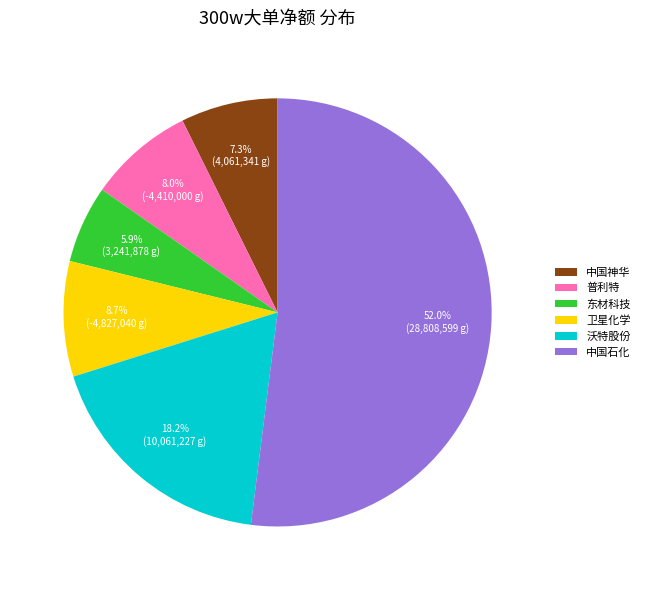

Is 沃特股份 the majority of the pie?

No